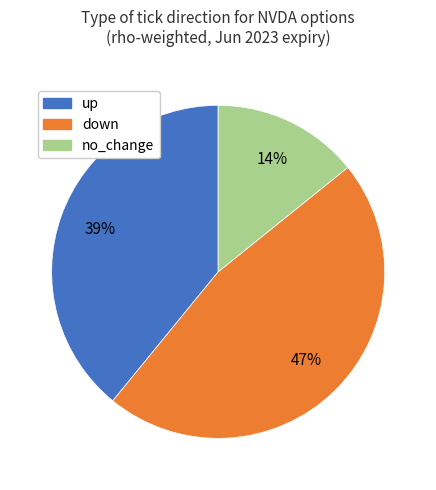

To the nearest percent, what is the average slice percentage?

33%